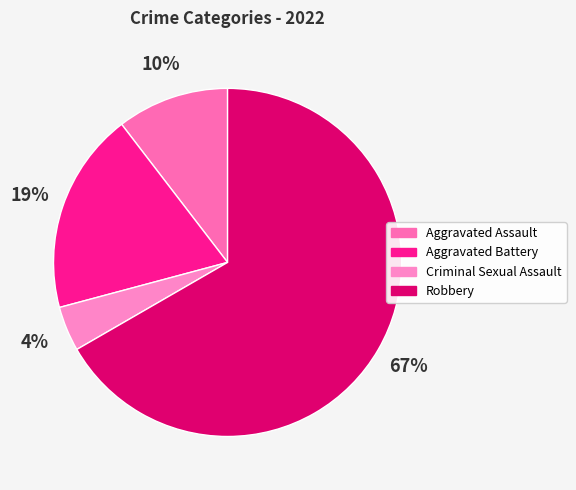

To the nearest percent, what percentage of the pie is Aggravated Assault?

10%